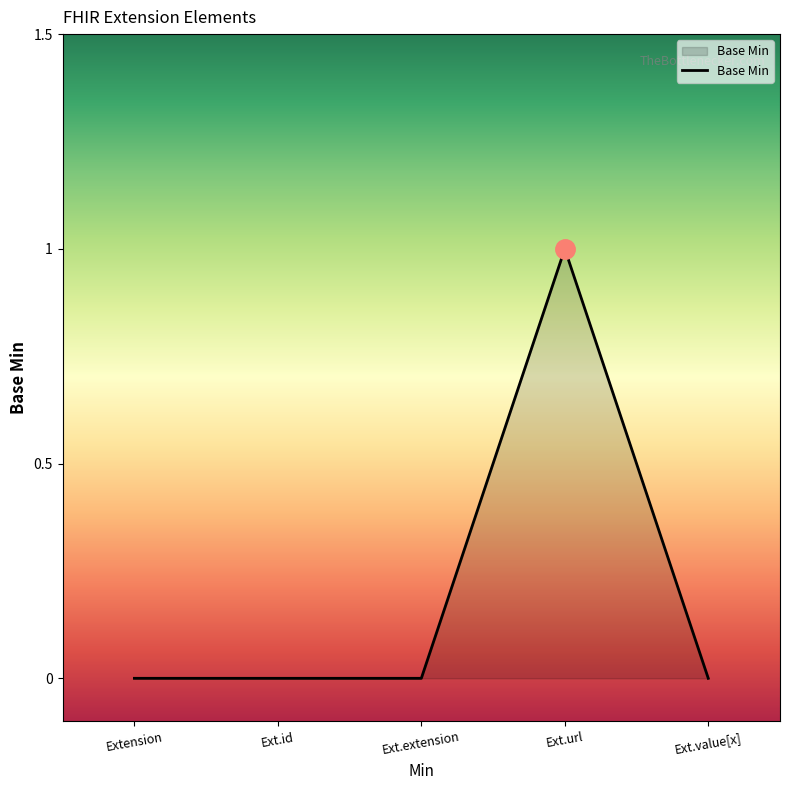

True or false: there are more than 2 points higher than both neighbors.

False